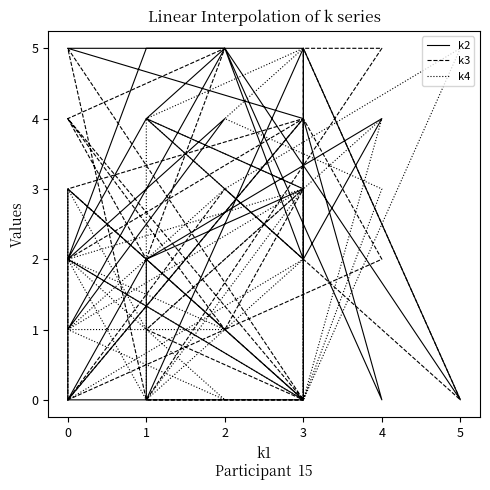

The value of k3 at 3 is 3. True or false?

False